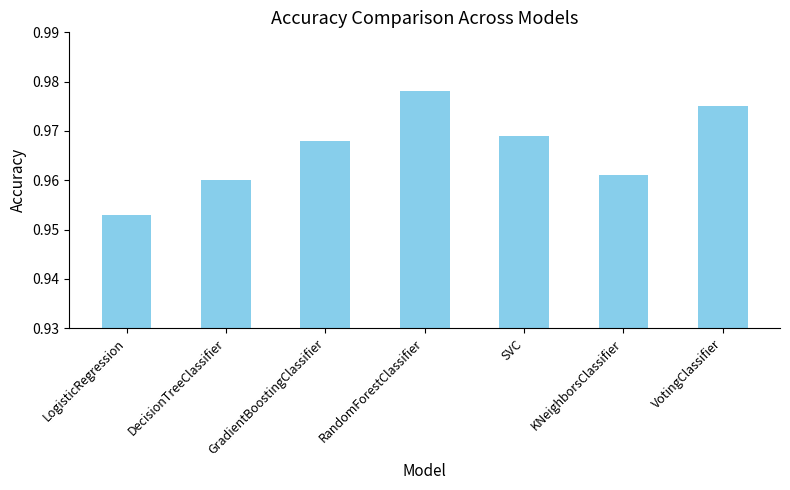

What position from the left is DecisionTreeClassifier?

2